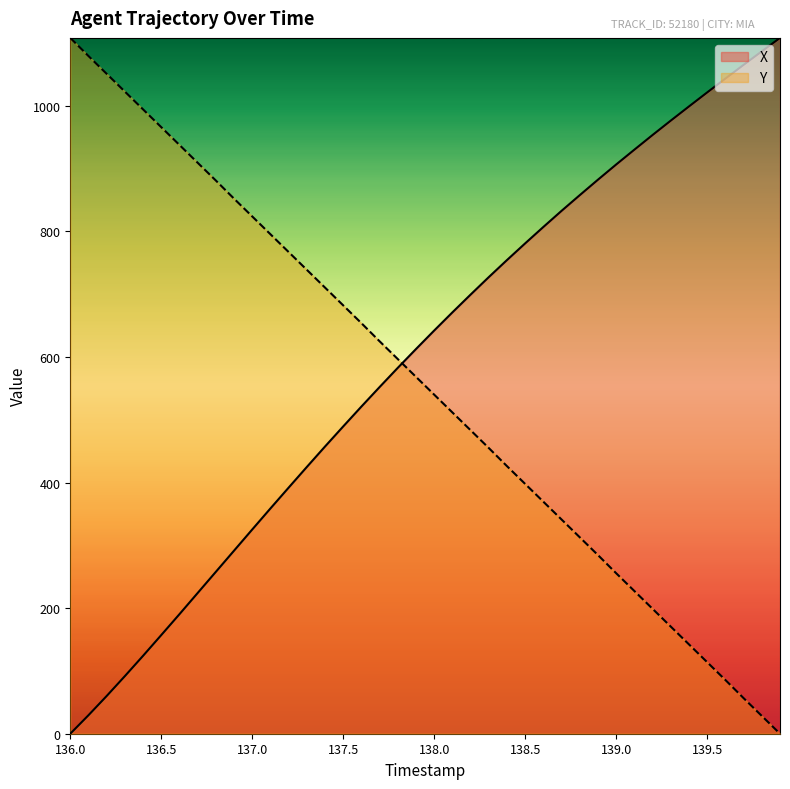

What is the label of the 29th point from the right?

137.1